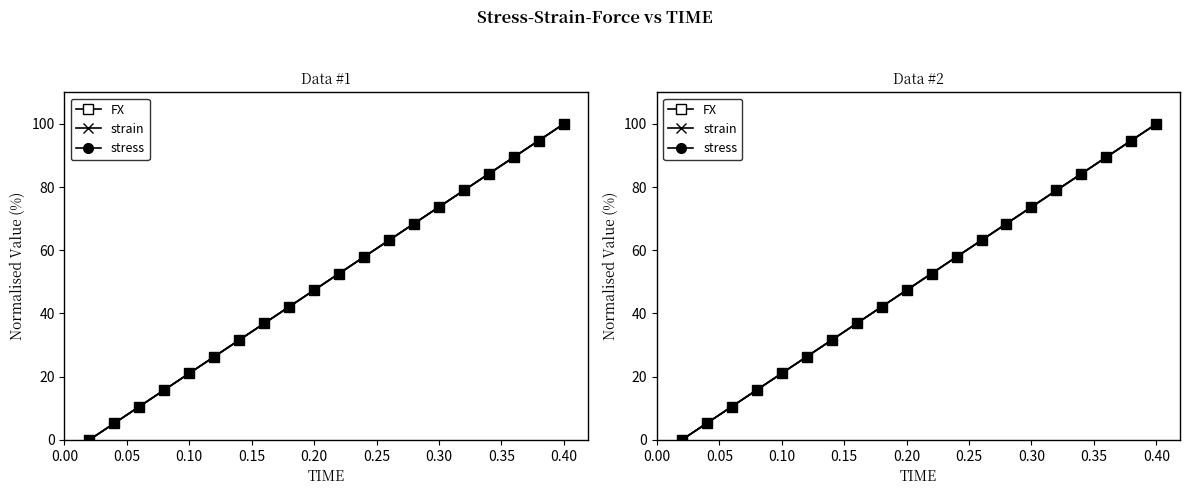

What is the difference between the maximum and minimum values in the FX series?

100.0